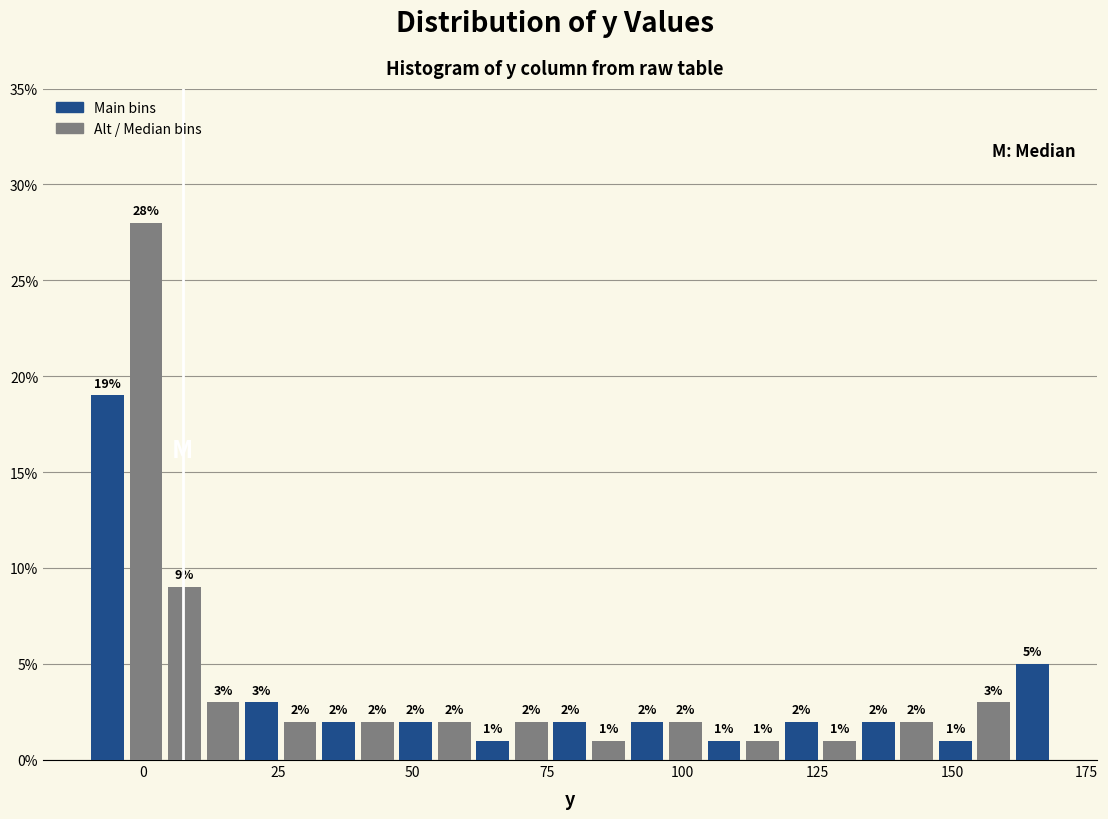

Around what value on the x-axis is the tallest bar? Give the approximate position of its centre, as read against the axis.

0